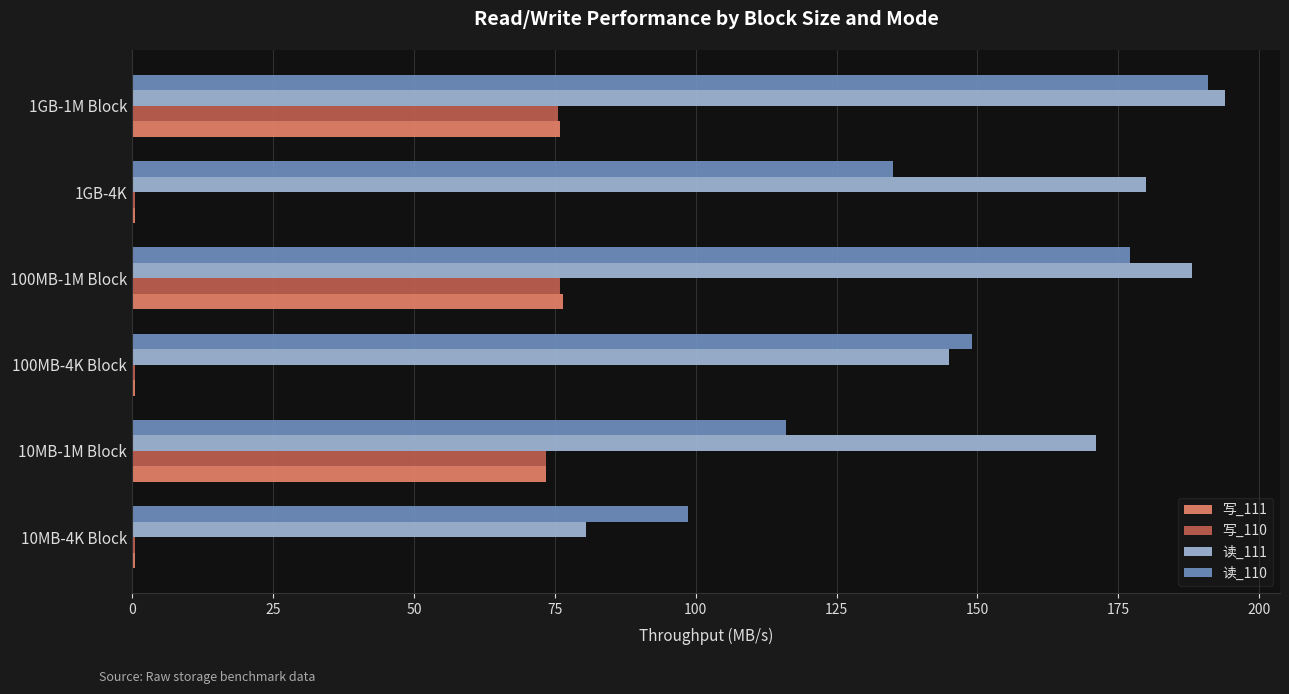

Which series has the largest total across all categories?

读_111